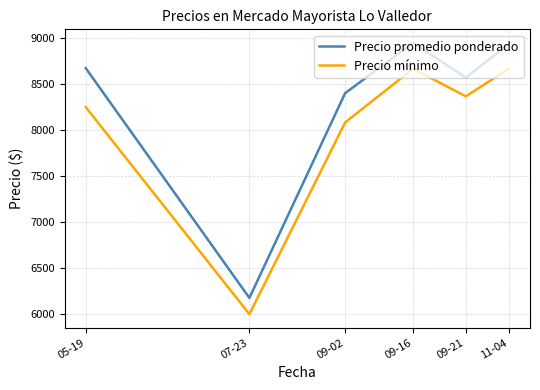

What is the lowest value of the Precio mínimo series?

6000.0